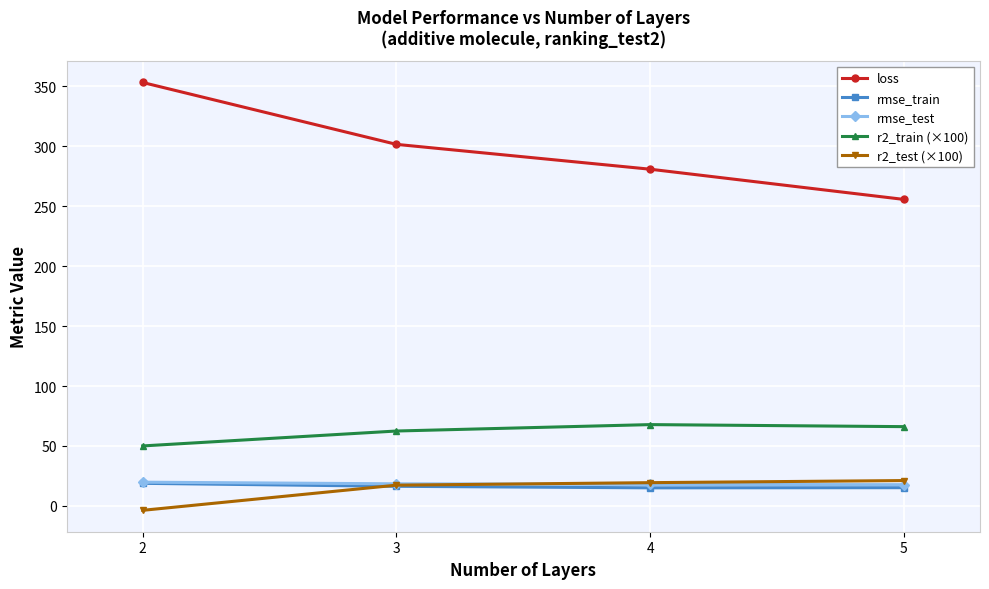

Read the rmse_train value at 3.

16.3